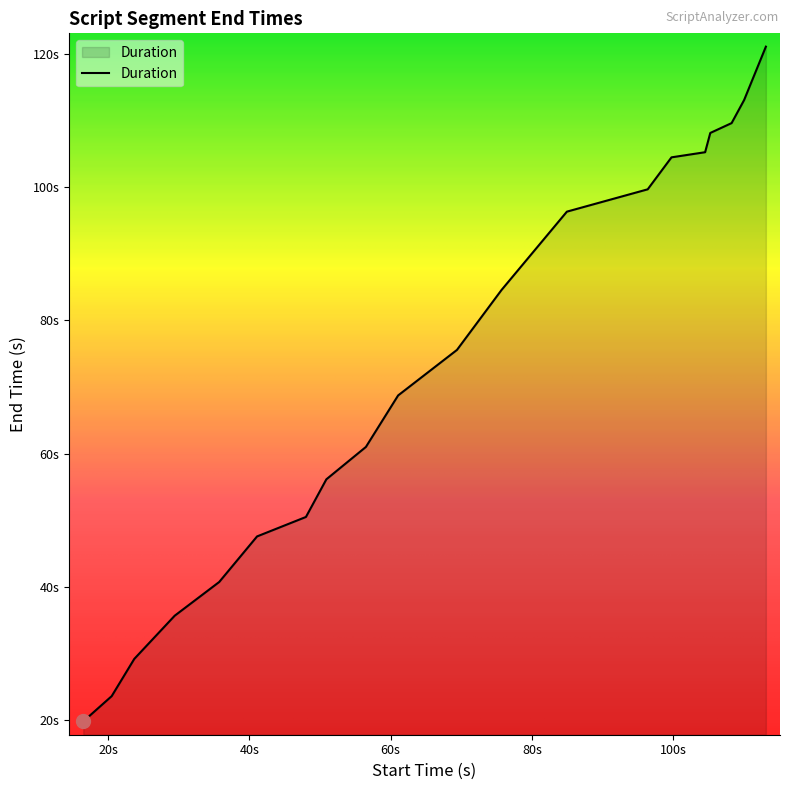

How many values are below 75?

10